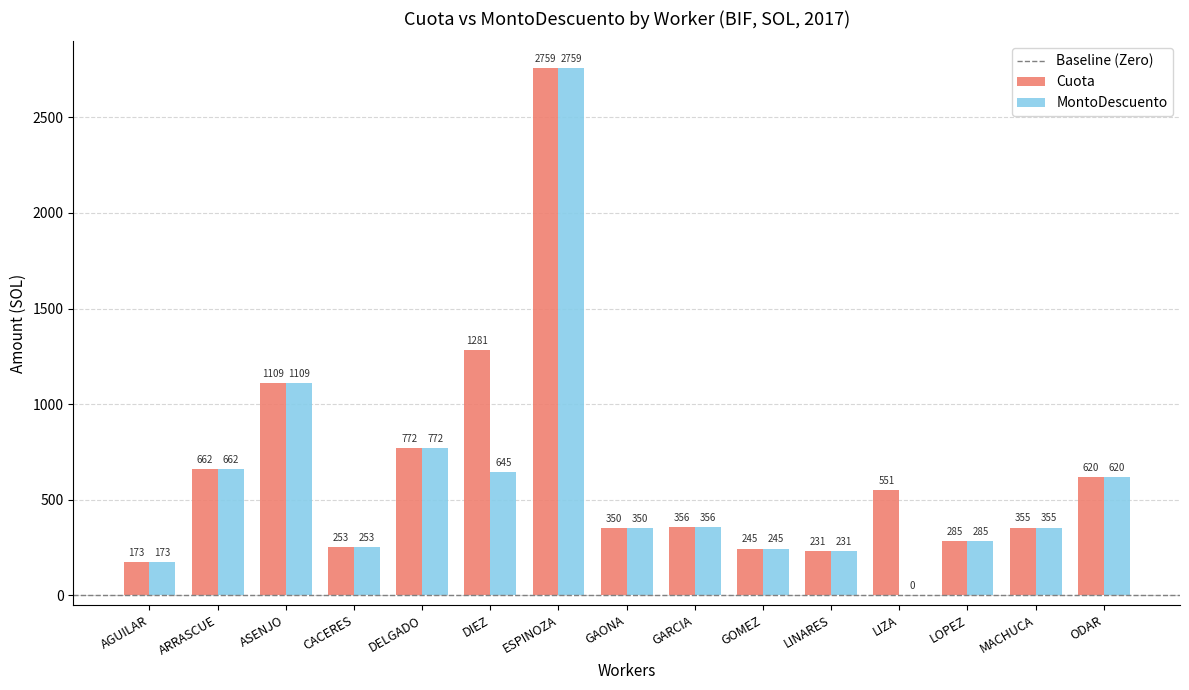

Which category has the highest value across all series?

ESPINOZA